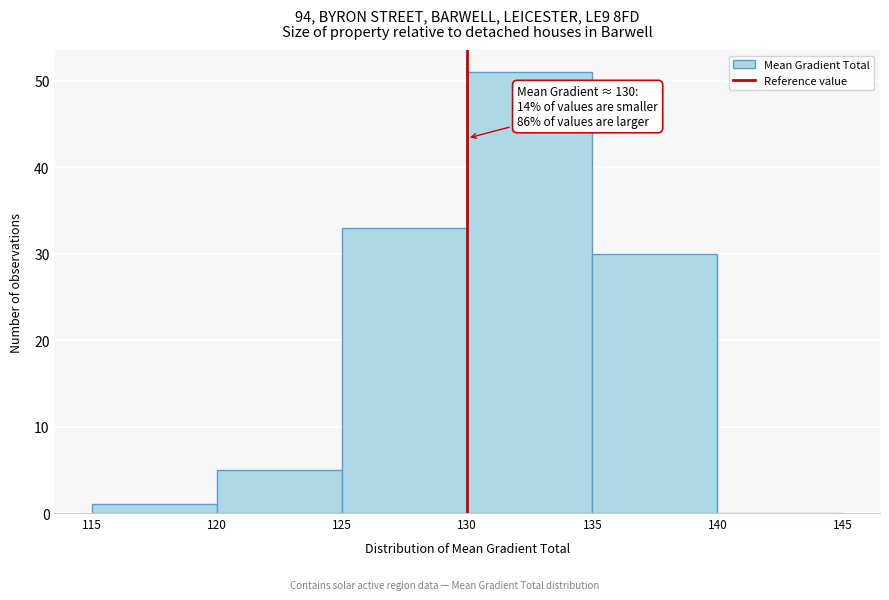

Over which range of the x-axis is the bar tallest?

130 to 135